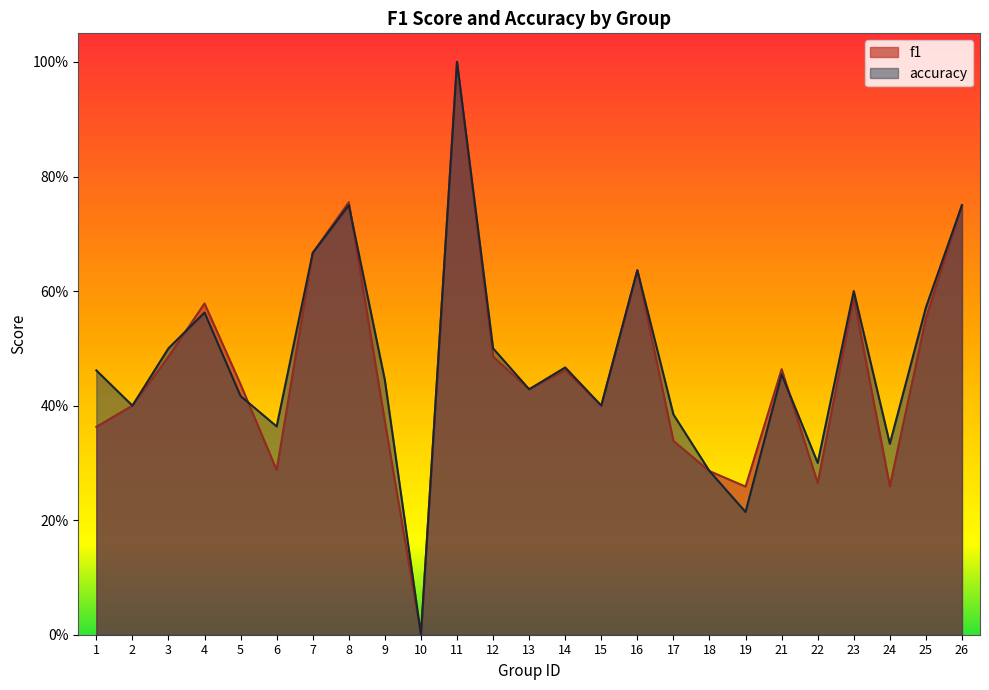

True or false: accuracy has a value of 0.3 at 22.

True